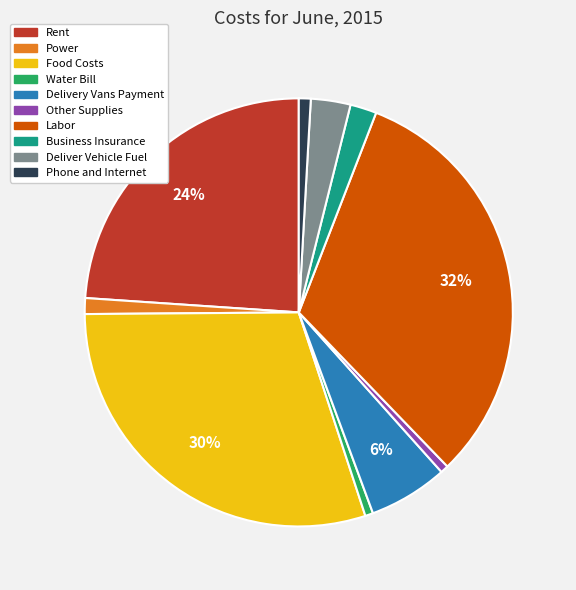

Do Power and Delivery Vans Payment together represent more than half of the pie?

No